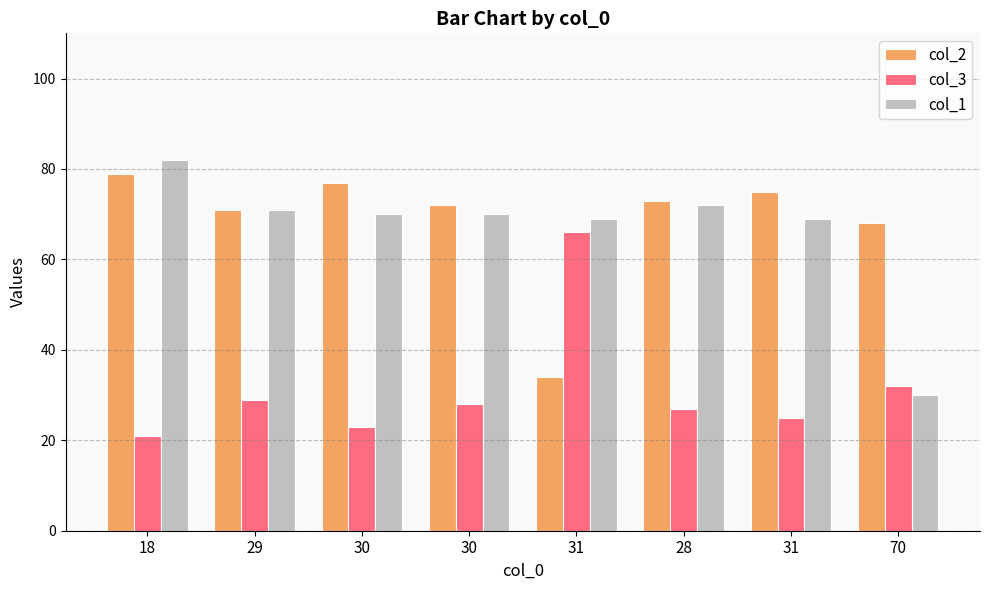

Which series has the largest total across all categories?

col_2